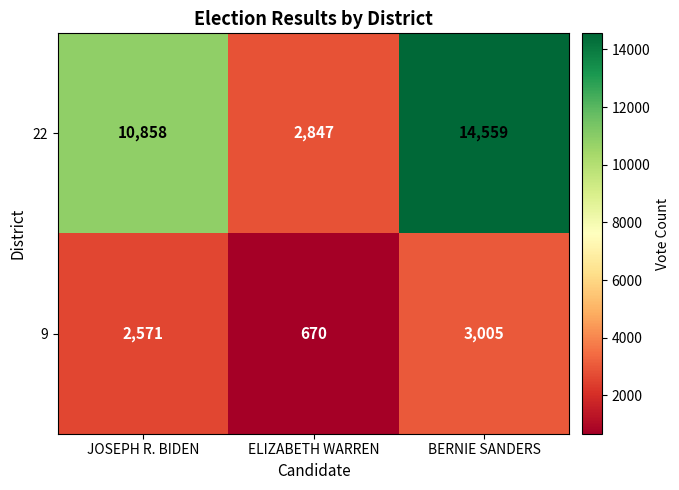

What is the difference between the 22 values at BERNIE SANDERS and JOSEPH R. BIDEN?

3701